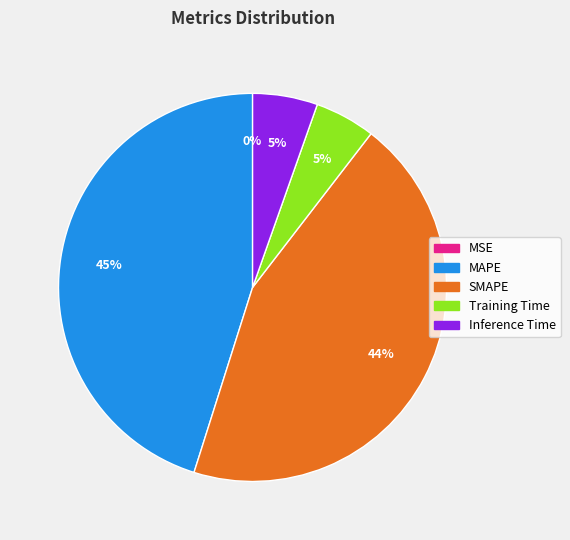

To the nearest percent, what is the difference between the Inference Time and SMAPE slice percentages?

39%